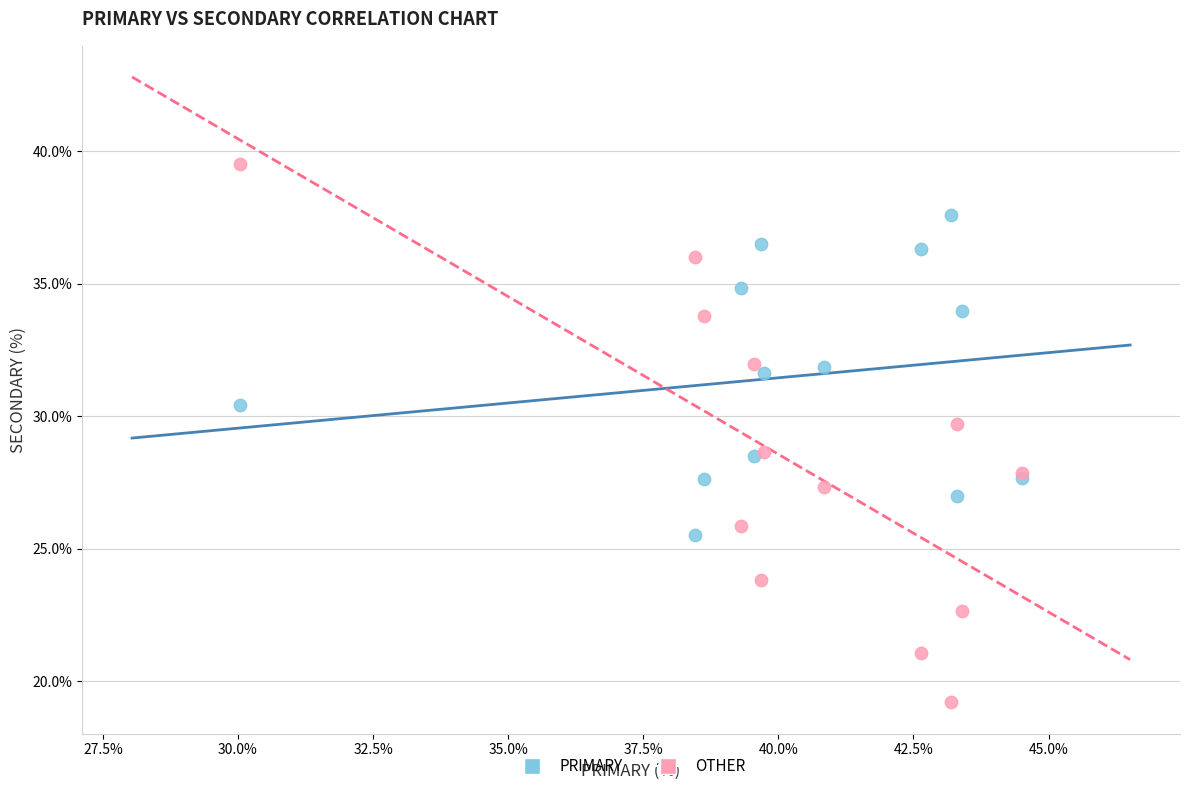

What is the X range (max minus min) for the scatter plot?

14.5